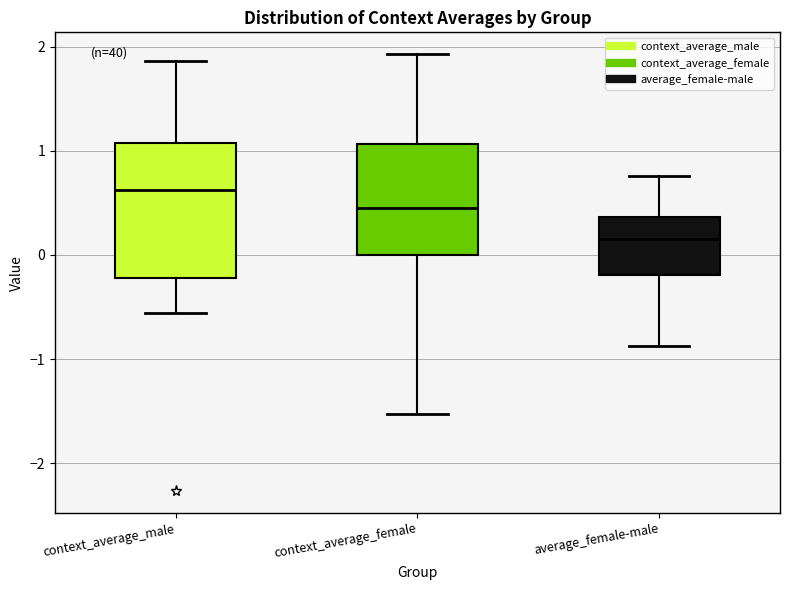

Where is the lower edge of the box for average_female-male on the y-axis? The values are not printed on the chart, so give them approximately, as read against the axis.

-0.2